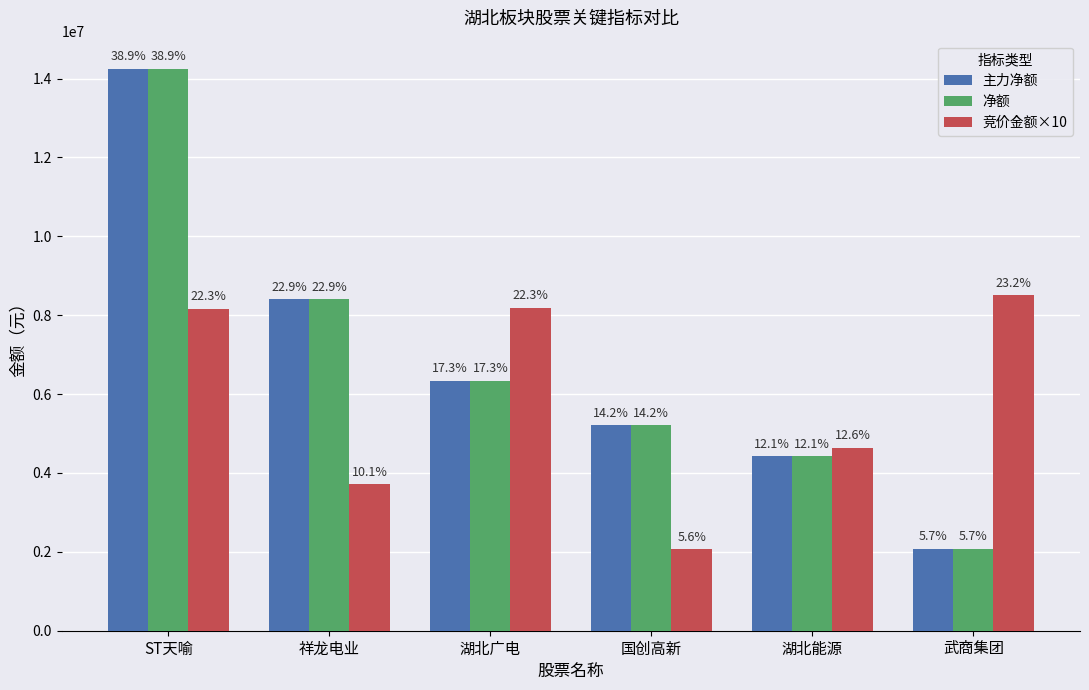

What is the average value of the 竞价金额×10 series?

5876993